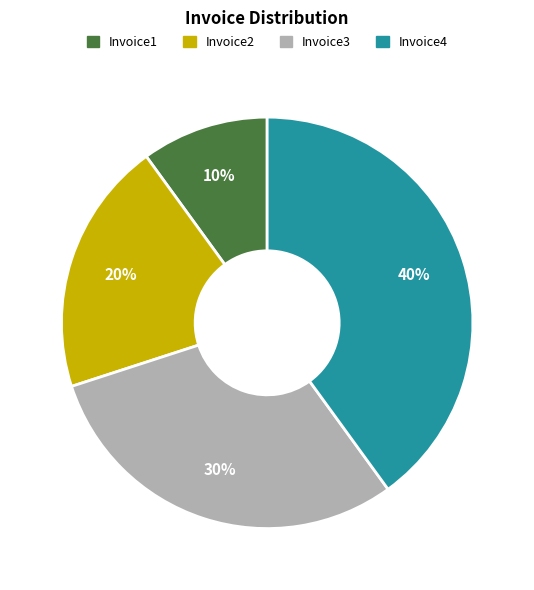

Between Invoice1 and Invoice3, which is larger?

Invoice3